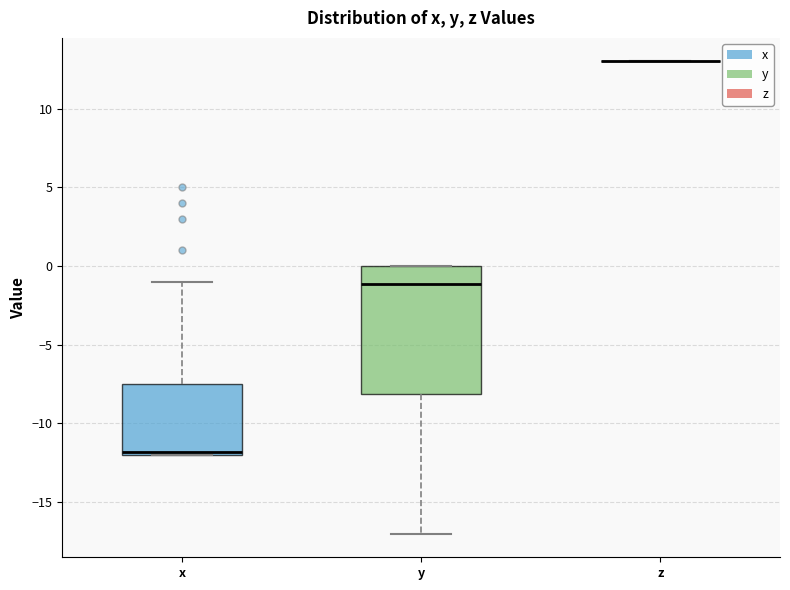

Which box is the tallest, from its lower edge to its upper edge?

y